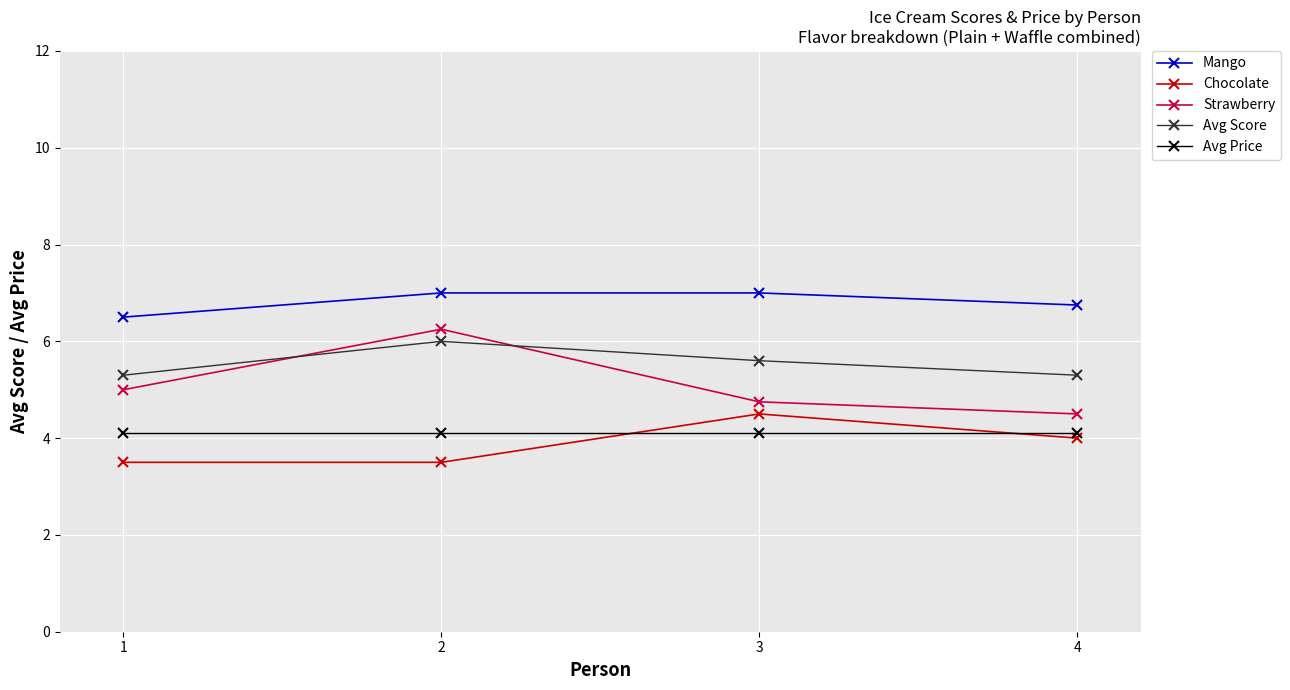

What is the smallest value displayed?

3.5